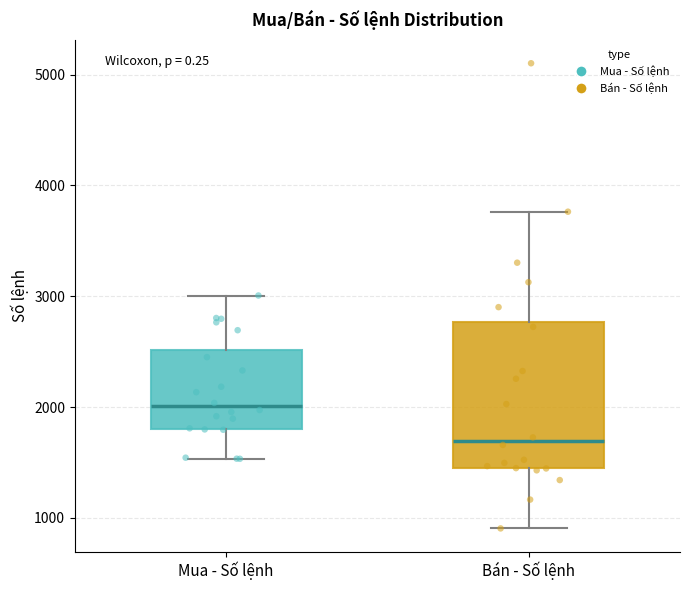

Which box's median line is the highest?

Mua - Số lệnh